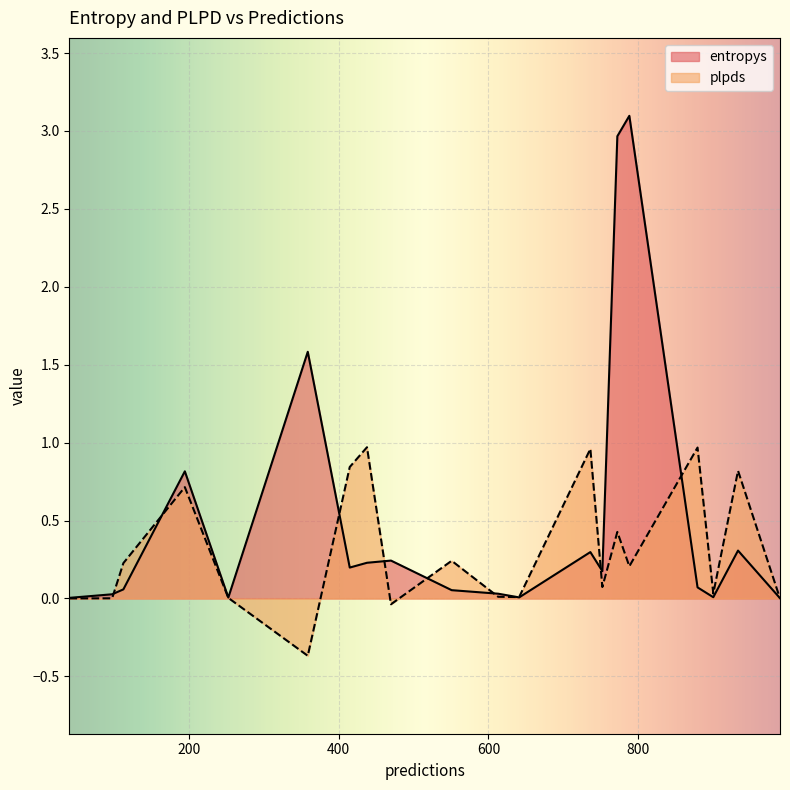

What is the maximum value for entropys?

3.1